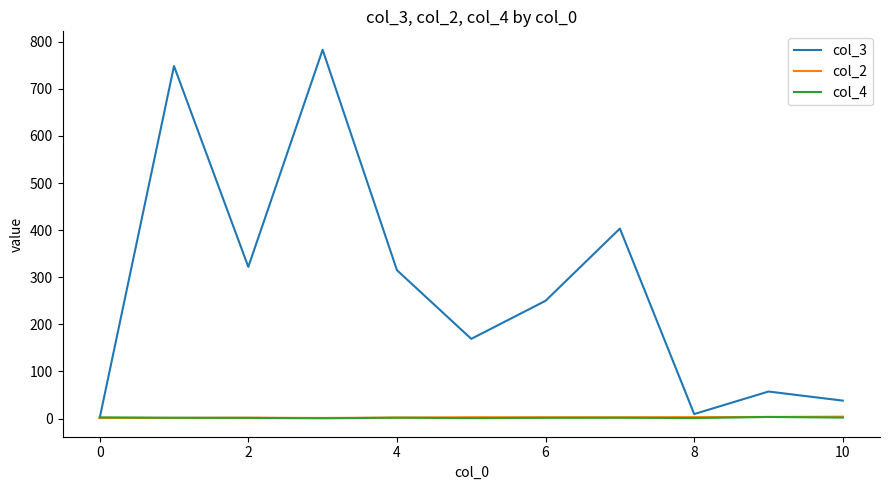

Which series has the widest spread of values?

col_3